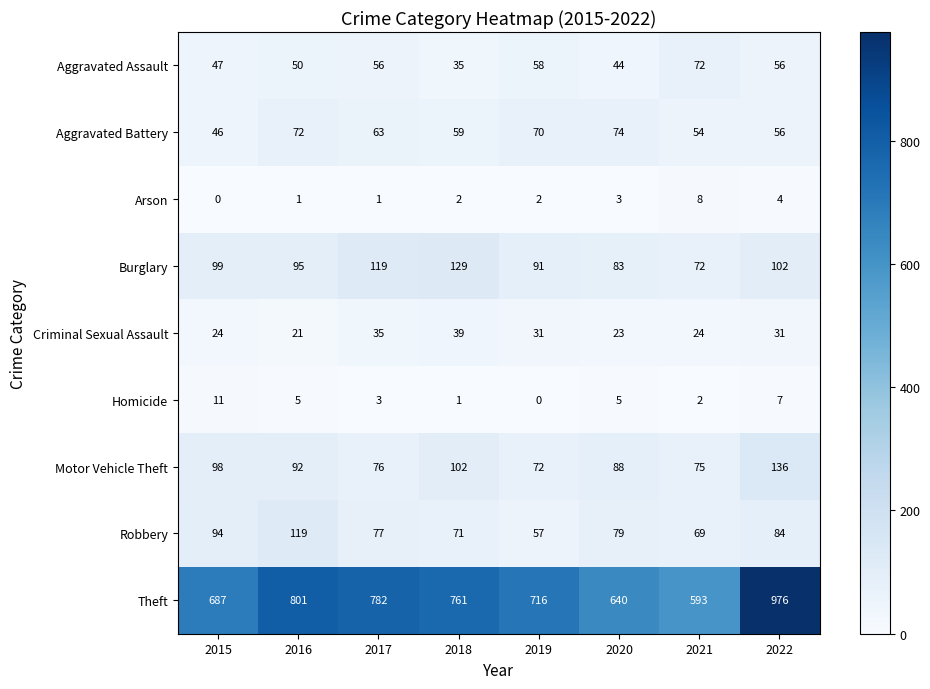

Which series has the widest spread of values?

Theft